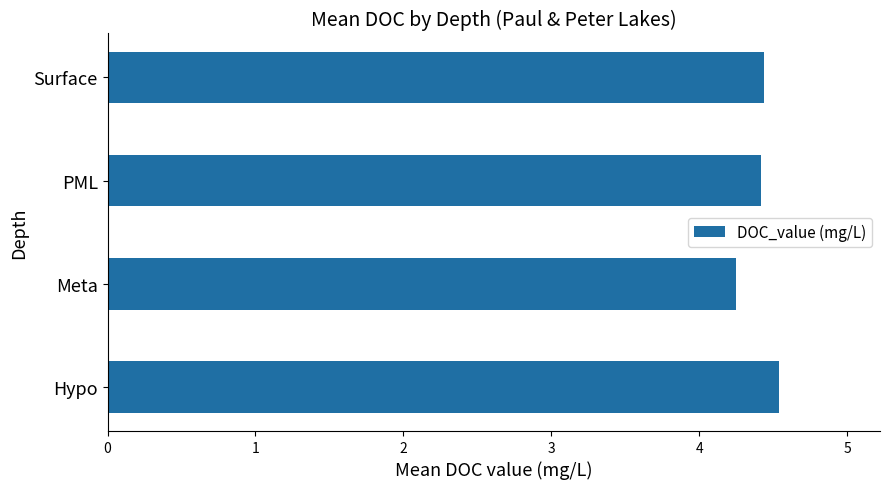

What is the difference between the maximum and minimum values?

0.3